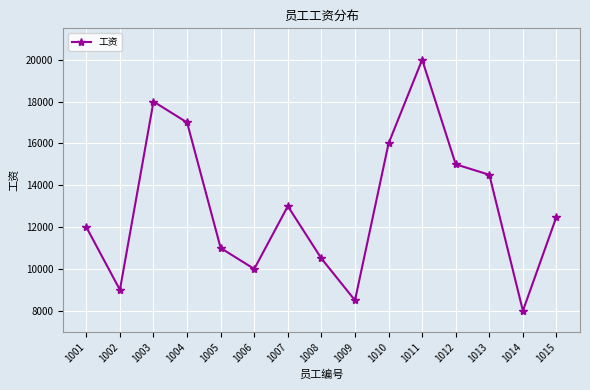

Reading left to right, list all the values displayed in this chart.

1001=12000	1002=9000	1003=18000	1004=17000	1005=11000	1006=10000	1007=13000	1008=10500	1009=8500	1010=16000	1011=20000	1012=15000	1013=14500	1014=8000	1015=12500